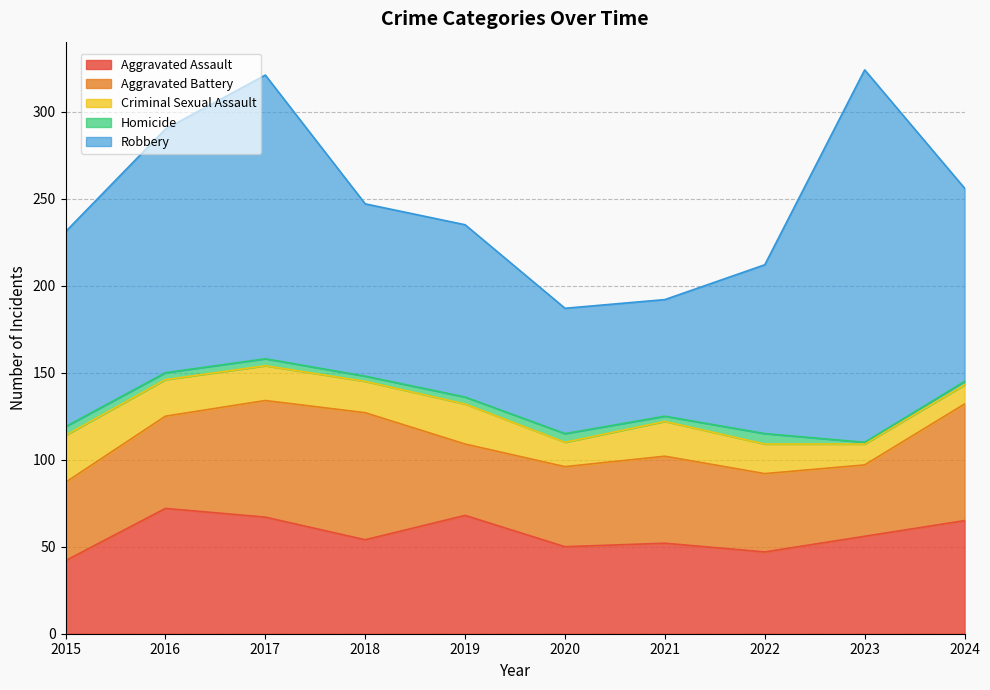

Where do Aggravated Assault and Aggravated Battery first cross each other?

2015 and 2016